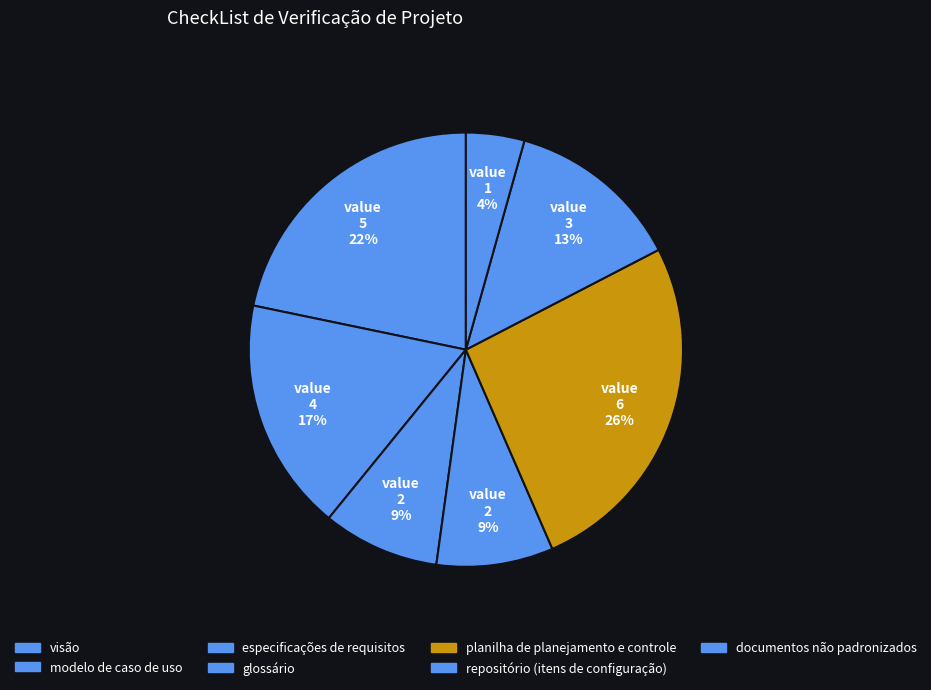

True or false: visão accounts for 22% of the total.

True